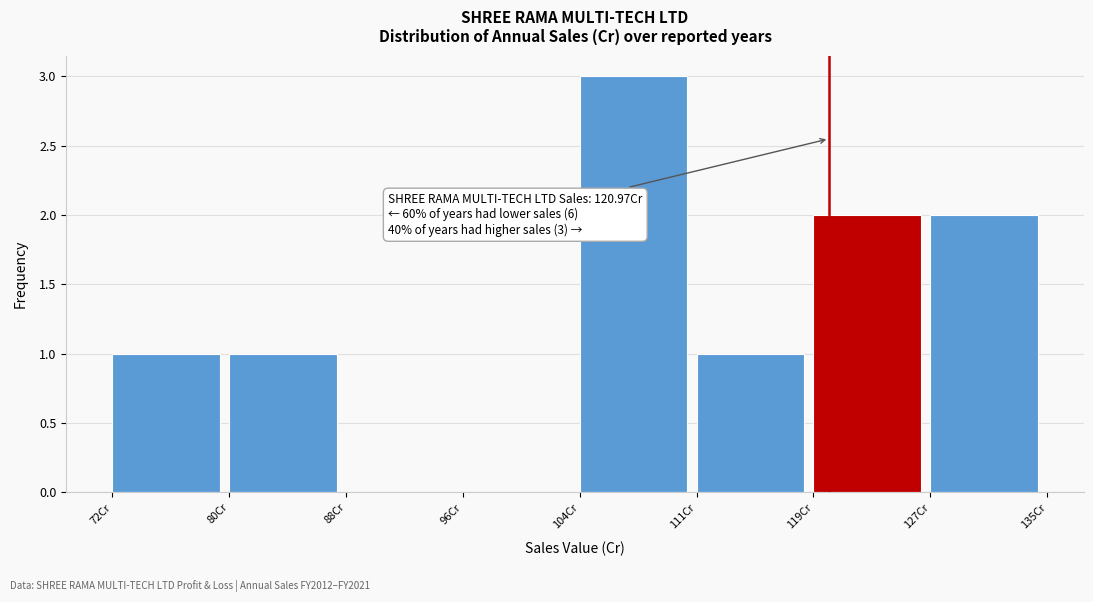

Reading left to right, extract all data points from this chart.

72Cr=1	80Cr=1	88Cr=0	96Cr=0	104Cr=3	111Cr=1	119Cr=2	127Cr=2